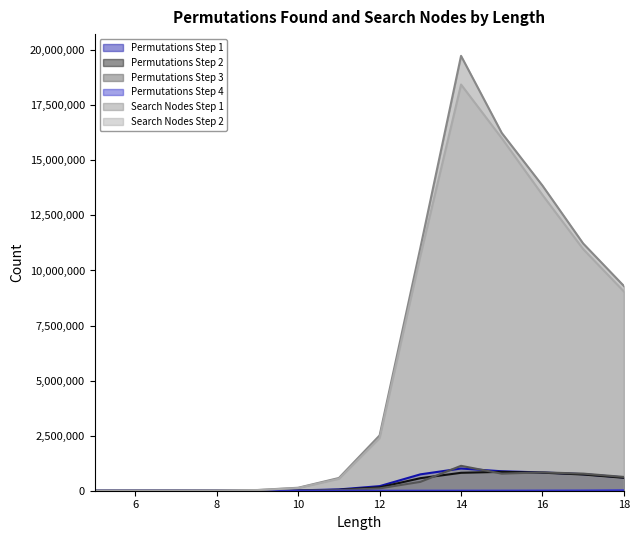

What is the difference between the maximum and minimum values in the Search Nodes Step 1 series?

19745361